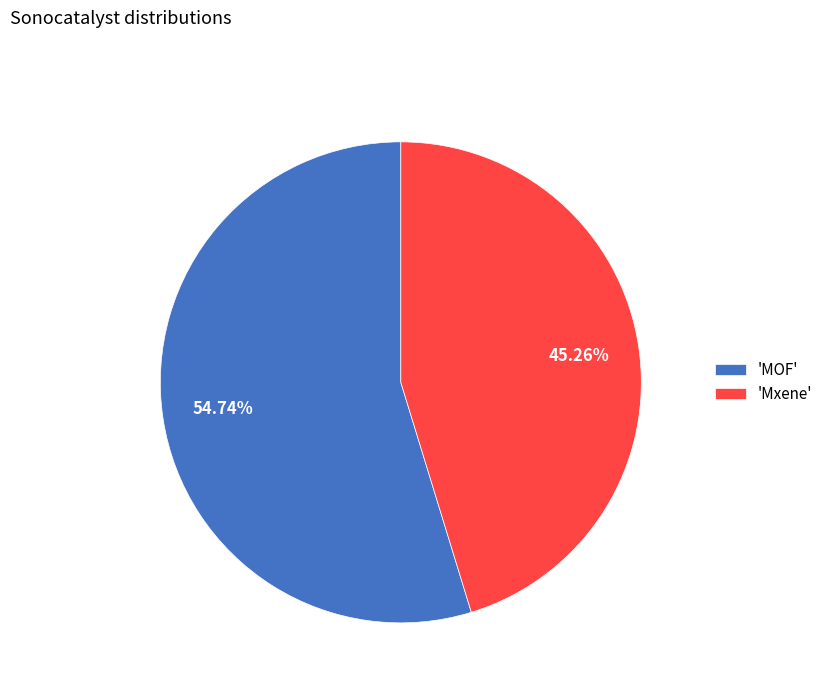

Is there any slice that represents more than half of the pie?

Yes